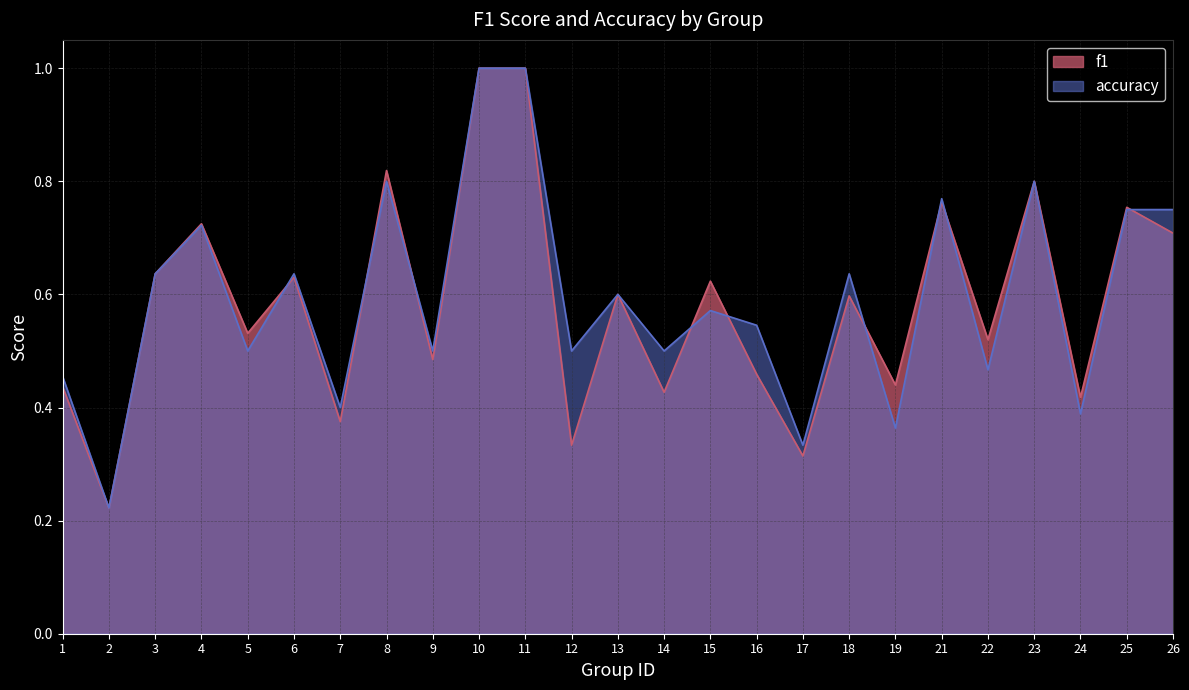

At which label is accuracy closest to 0?

2